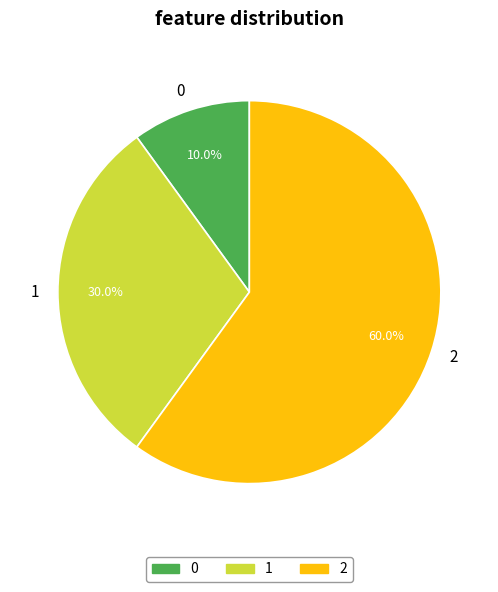

Does 2 represent more than half of the total?

Yes